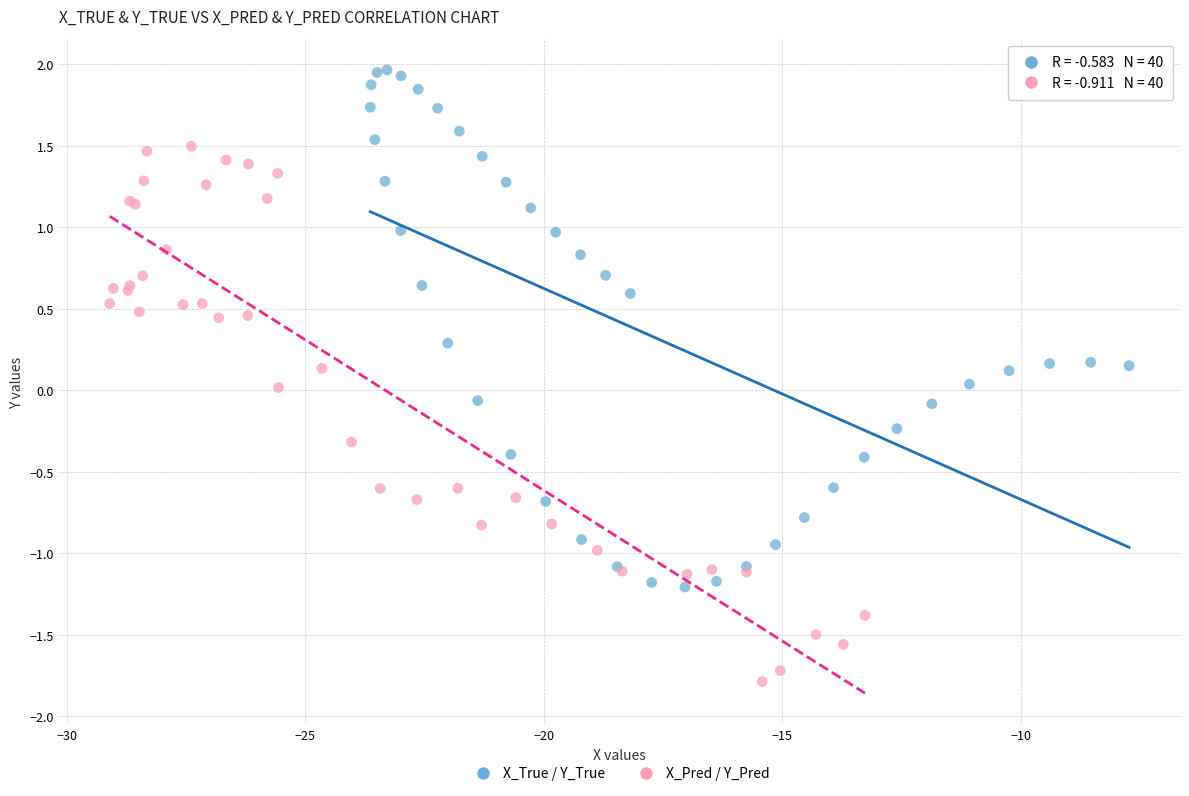

Which series contains the lowest Y value?

X_Pred / Y_Pred